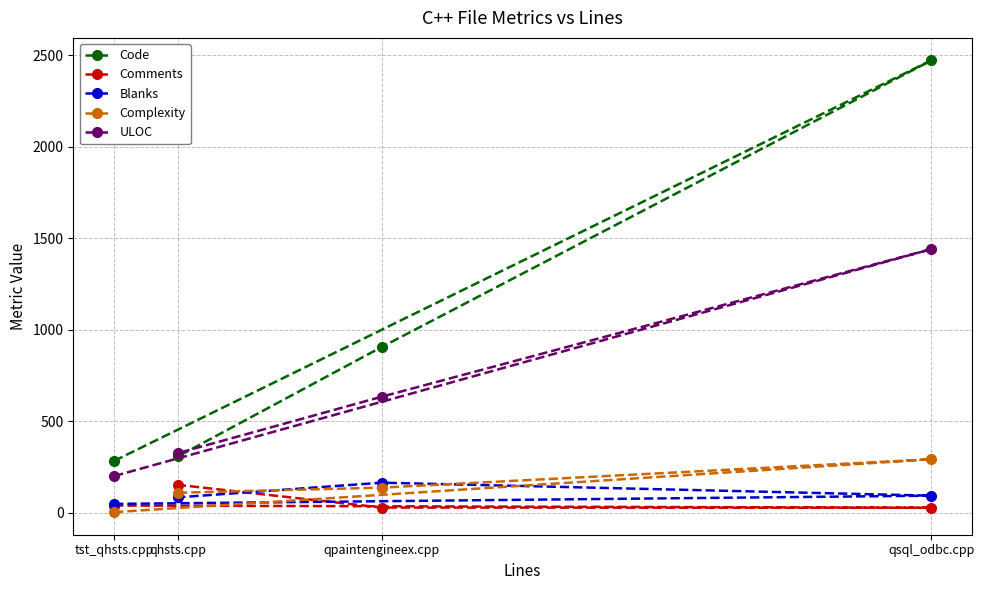

Reading left to right, list all the values displayed in this chart.

Code: tst_qhsts.cpp=283	qsql_odbc.cpp=2471	qpaintengineex.cpp=906	qhsts.cpp=308
Comments: tst_qhsts.cpp=39	qsql_odbc.cpp=27	qpaintengineex.cpp=28	qhsts.cpp=152
Blanks: tst_qhsts.cpp=48	qsql_odbc.cpp=93	qpaintengineex.cpp=164	qhsts.cpp=84
Complexity: tst_qhsts.cpp=3	qsql_odbc.cpp=292	qpaintengineex.cpp=137	qhsts.cpp=109
ULOC: tst_qhsts.cpp=200	qsql_odbc.cpp=1440	qpaintengineex.cpp=634	qhsts.cpp=326